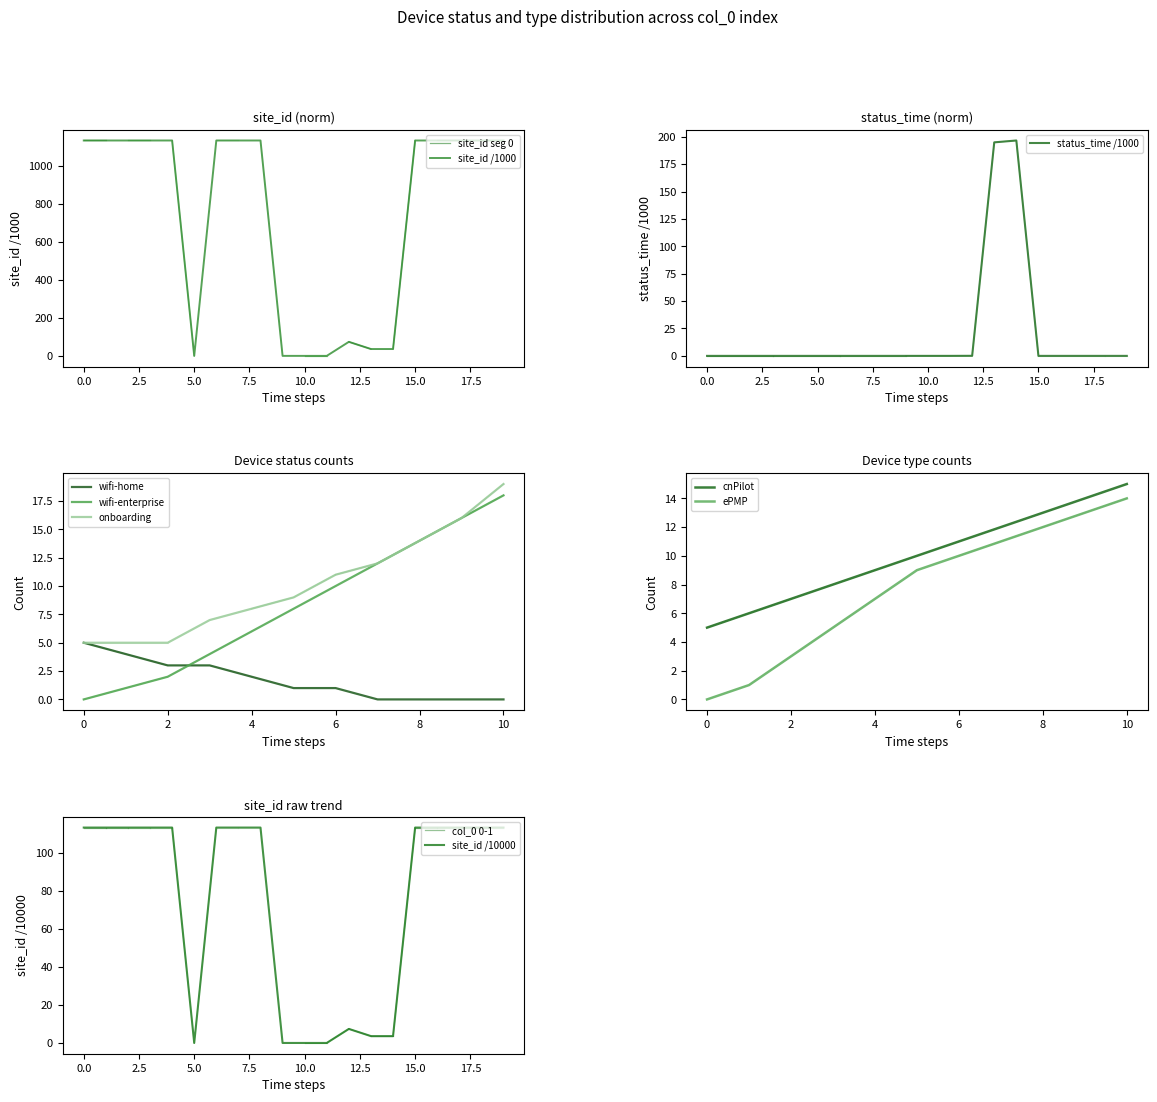

True or false: site_id has a value of 237.4 at 17.

False